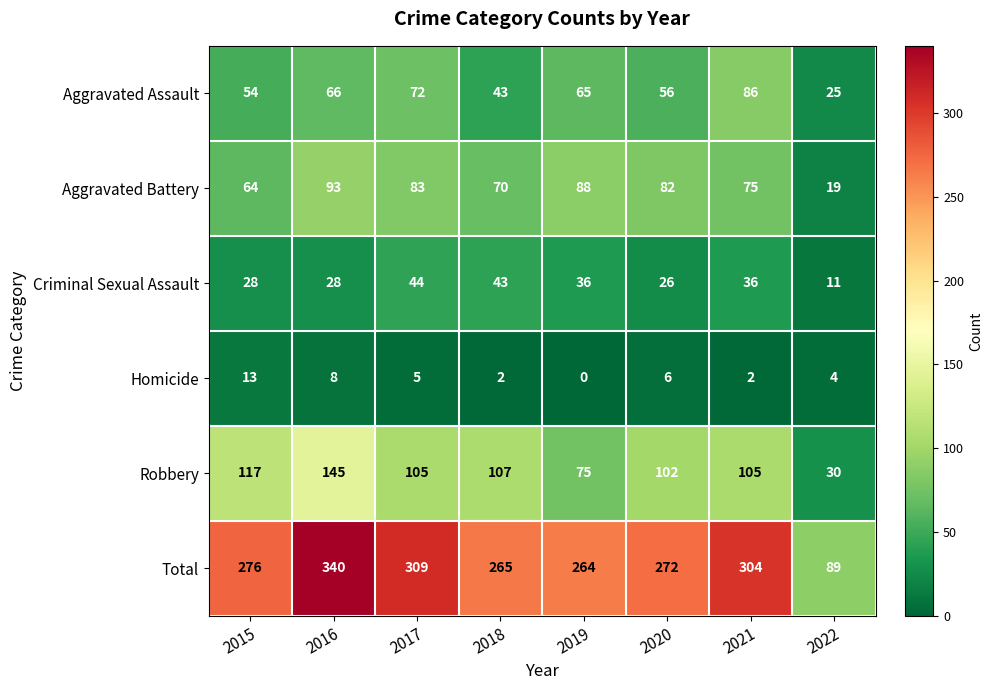

The value of Robbery at 2019 is 124. True or false?

False